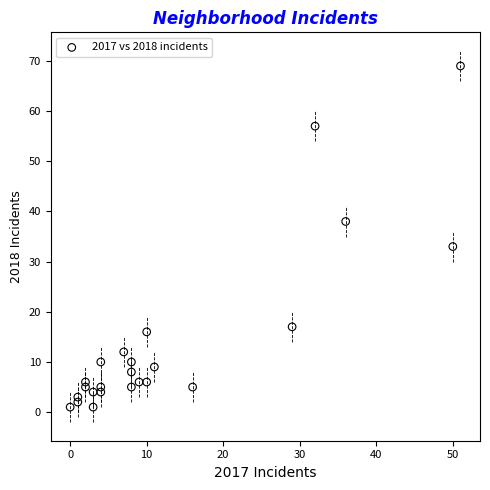

What Y value in the scatter plot is closest to 35?

33